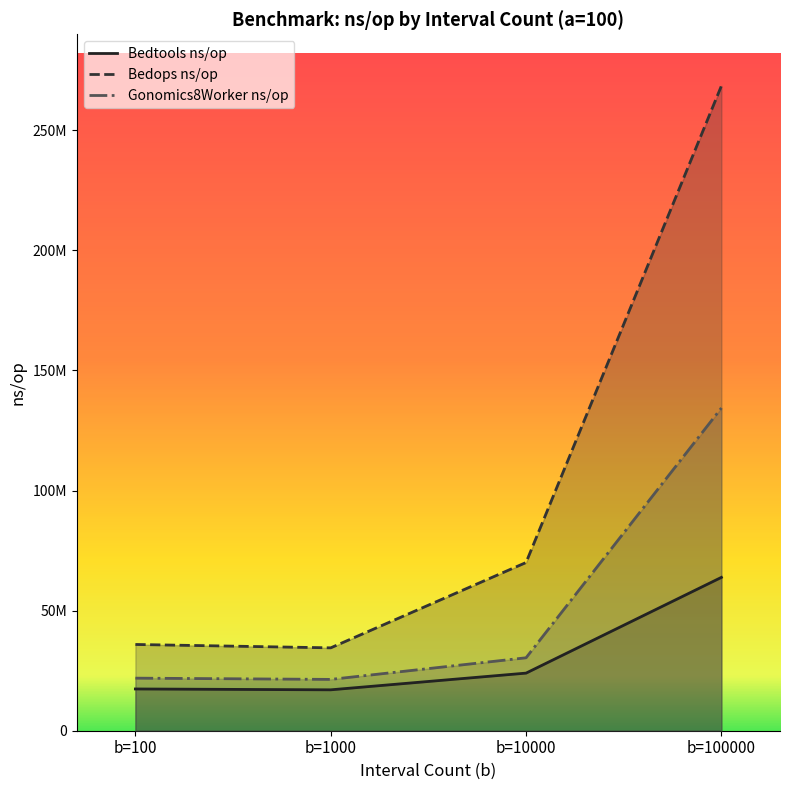

True or false: the data shows 63840890.1 at b=100000.

True